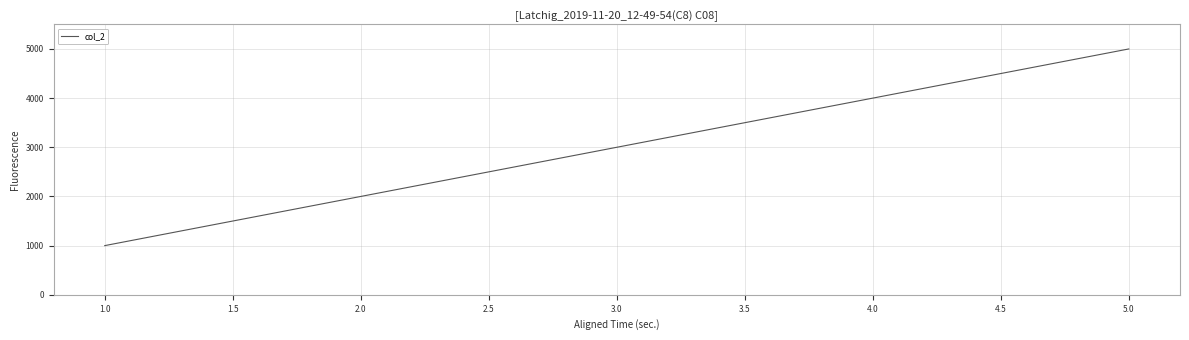

List the labels in order of value, smallest first.

1.0, 2.0, 3.0, 4.0, 5.0